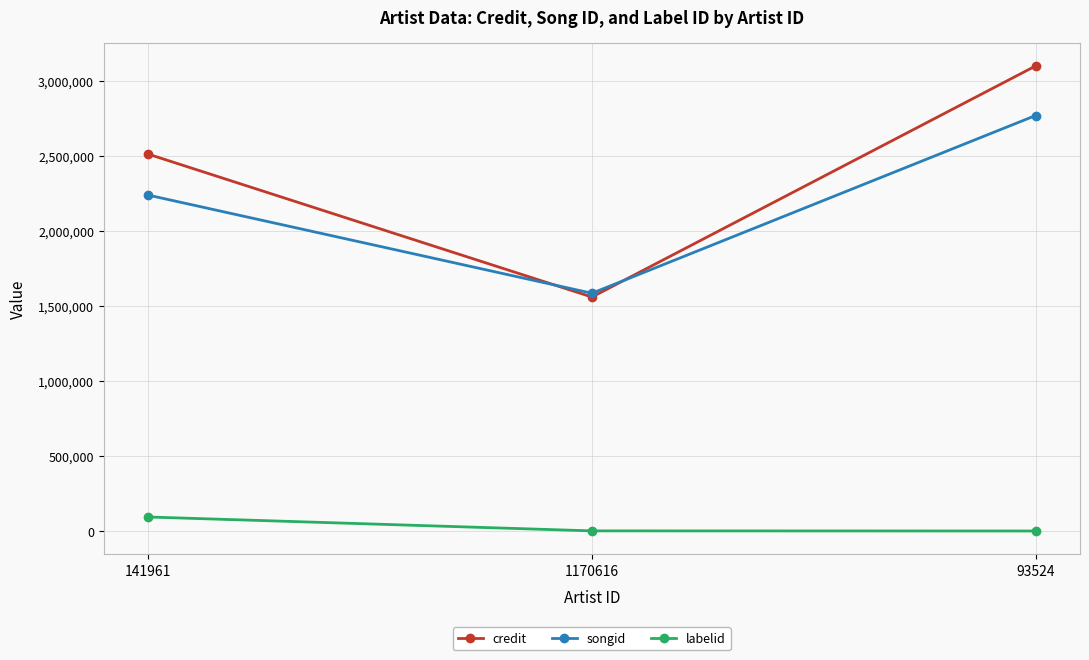

Does the chart have visible grid lines?

Yes